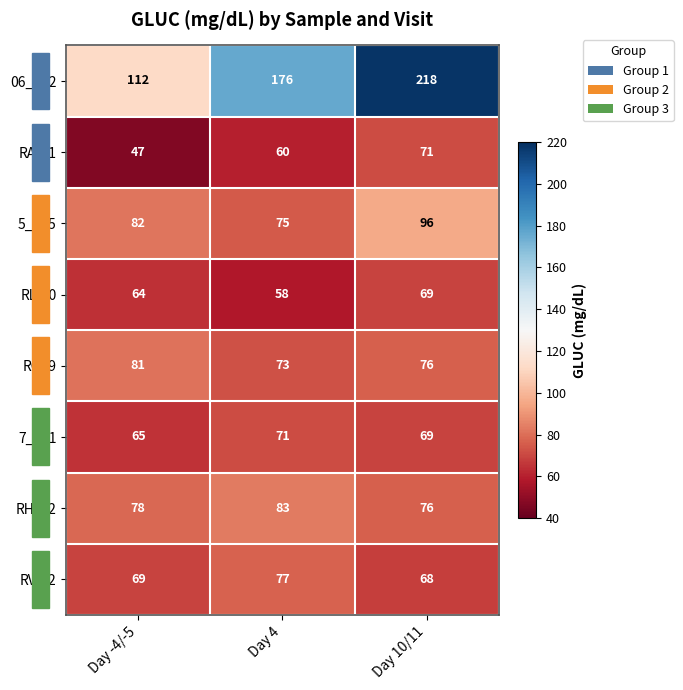

List the labels in order of 7_141 value, smallest first.

Day -4/-5, Day 10/11, Day 4